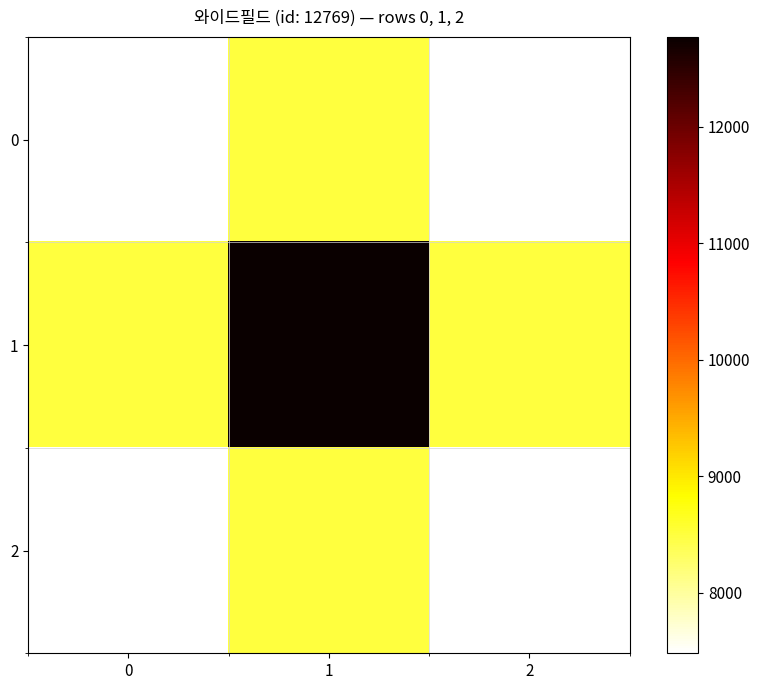

Rank the series by their maximum value, from lowest to highest.

0, 2, 1